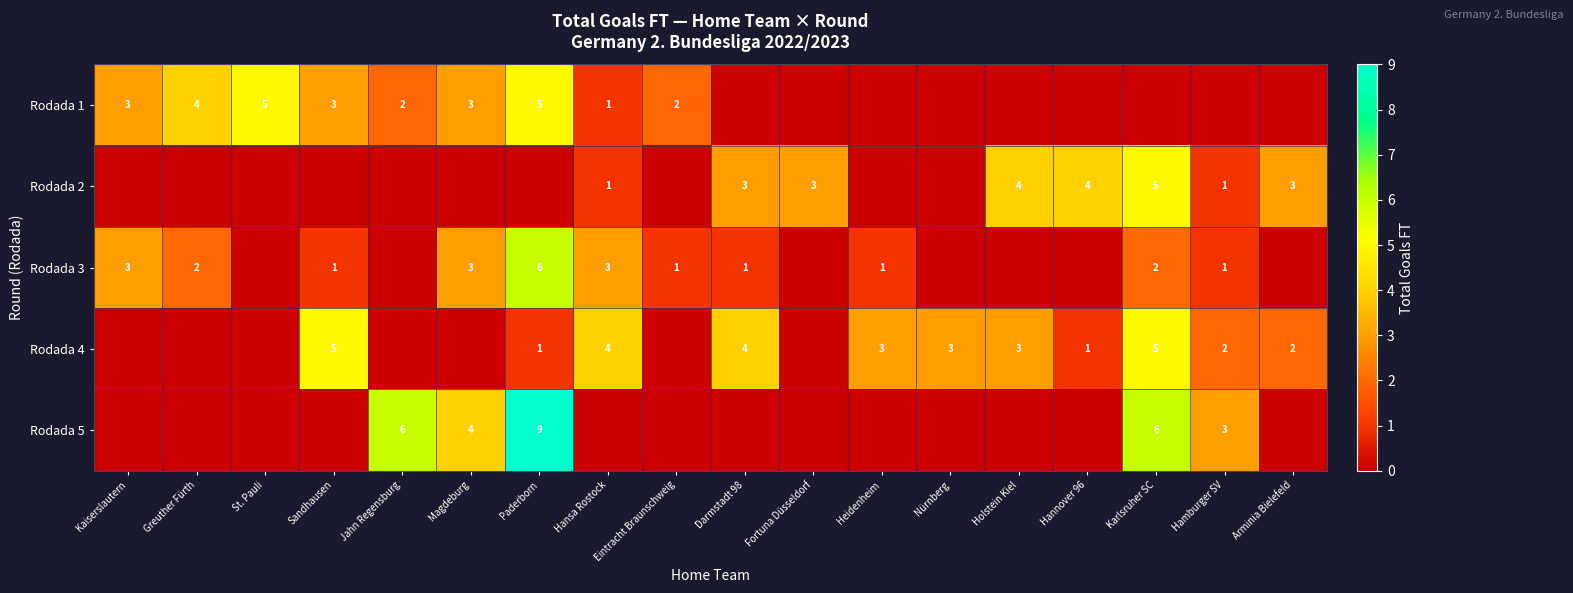

At how many categories does at least one series exceed 4?

5